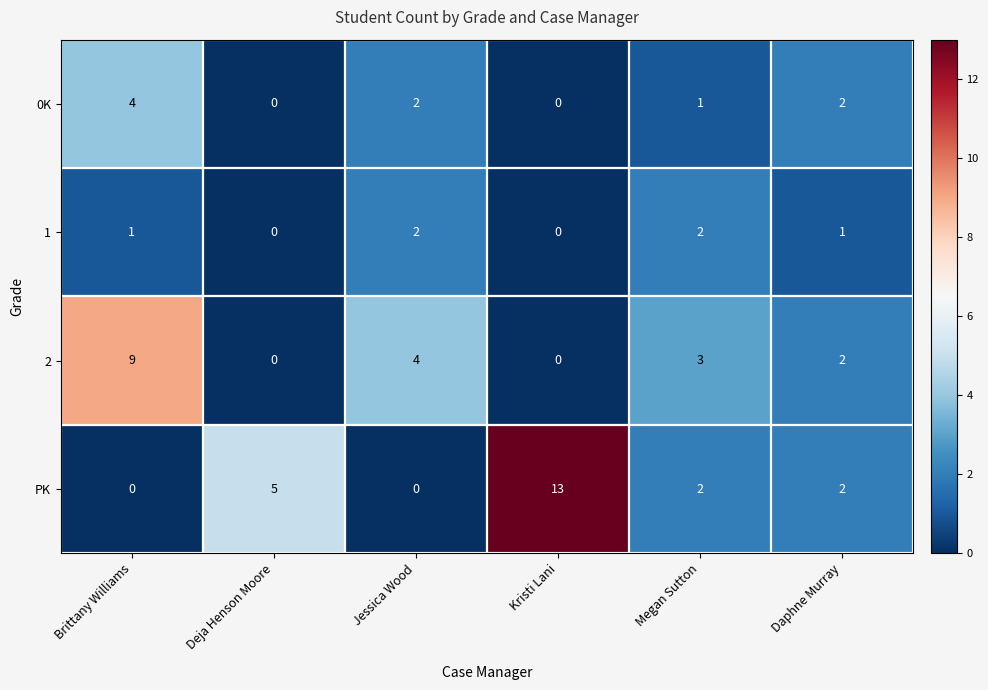

At which category is the sum across all series the highest?

Brittany Williams